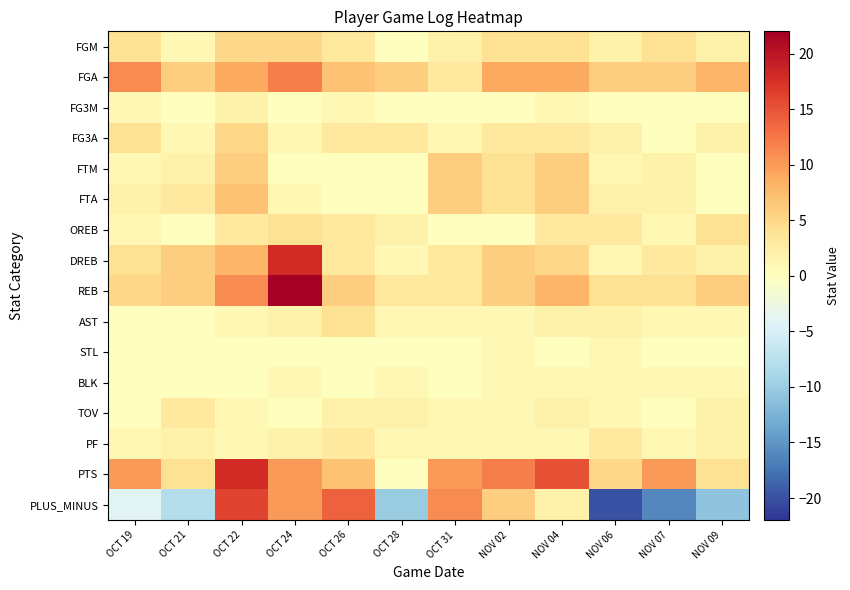

Reading left to right, list all the values displayed in this chart.

FGM: OCT 19=4	OCT 21=1	OCT 22=5	OCT 24=5	OCT 26=3	OCT 28=0	OCT 31=2	NOV 02=4	NOV 04=4	NOV 06=2	NOV 07=4	NOV 09=2
FGA: OCT 19=11	OCT 21=6	OCT 22=9	OCT 24=12	OCT 26=7	OCT 28=6	OCT 31=3	NOV 02=9	NOV 04=9	NOV 06=6	NOV 07=6	NOV 09=8
FG3M: OCT 19=1	OCT 21=0	OCT 22=2	OCT 24=0	OCT 26=1	OCT 28=0	OCT 31=0	NOV 02=0	NOV 04=1	NOV 06=0	NOV 07=0	NOV 09=0
FG3A: OCT 19=4	OCT 21=1	OCT 22=5	OCT 24=1	OCT 26=3	OCT 28=3	OCT 31=1	NOV 02=3	NOV 04=3	NOV 06=2	NOV 07=0	NOV 09=2
FTM: OCT 19=1	OCT 21=2	OCT 22=6	OCT 24=0	OCT 26=0	OCT 28=0	OCT 31=6	NOV 02=4	NOV 04=6	NOV 06=1	NOV 07=2	NOV 09=0
FTA: OCT 19=2	OCT 21=3	OCT 22=7	OCT 24=1	OCT 26=0	OCT 28=0	OCT 31=6	NOV 02=4	NOV 04=6	NOV 06=2	NOV 07=2	NOV 09=0
OREB: OCT 19=1	OCT 21=0	OCT 22=3	OCT 24=4	OCT 26=3	OCT 28=2	OCT 31=0	NOV 02=0	NOV 04=3	NOV 06=3	NOV 07=1	NOV 09=4
DREB: OCT 19=4	OCT 21=6	OCT 22=8	OCT 24=18	OCT 26=3	OCT 28=1	OCT 31=3	NOV 02=6	NOV 04=5	NOV 06=1	NOV 07=3	NOV 09=2
REB: OCT 19=5	OCT 21=6	OCT 22=11	OCT 24=22	OCT 26=6	OCT 28=3	OCT 31=3	NOV 02=6	NOV 04=8	NOV 06=4	NOV 07=4	NOV 09=6
AST: OCT 19=0	OCT 21=0	OCT 22=1	OCT 24=2	OCT 26=4	OCT 28=1	OCT 31=1	NOV 02=1	NOV 04=2	NOV 06=2	NOV 07=1	NOV 09=1
STL: OCT 19=0	OCT 21=0	OCT 22=0	OCT 24=0	OCT 26=0	OCT 28=0	OCT 31=0	NOV 02=1	NOV 04=0	NOV 06=1	NOV 07=0	NOV 09=0
BLK: OCT 19=0	OCT 21=0	OCT 22=0	OCT 24=1	OCT 26=0	OCT 28=1	OCT 31=0	NOV 02=1	NOV 04=1	NOV 06=1	NOV 07=1	NOV 09=1
TOV: OCT 19=0	OCT 21=3	OCT 22=1	OCT 24=0	OCT 26=2	OCT 28=2	OCT 31=1	NOV 02=1	NOV 04=2	NOV 06=1	NOV 07=0	NOV 09=2
PF: OCT 19=1	OCT 21=2	OCT 22=1	OCT 24=2	OCT 26=3	OCT 28=1	OCT 31=1	NOV 02=1	NOV 04=1	NOV 06=3	NOV 07=1	NOV 09=2
PTS: OCT 19=10	OCT 21=4	OCT 22=18	OCT 24=10	OCT 26=7	OCT 28=0	OCT 31=10	NOV 02=12	NOV 04=15	NOV 06=5	NOV 07=10	NOV 09=4
PLUS_MINUS: OCT 19=-4	OCT 21=-8	OCT 22=16	OCT 24=10	OCT 26=14	OCT 28=-10	OCT 31=11	NOV 02=6	NOV 04=2	NOV 06=-20	NOV 07=-16	NOV 09=-11